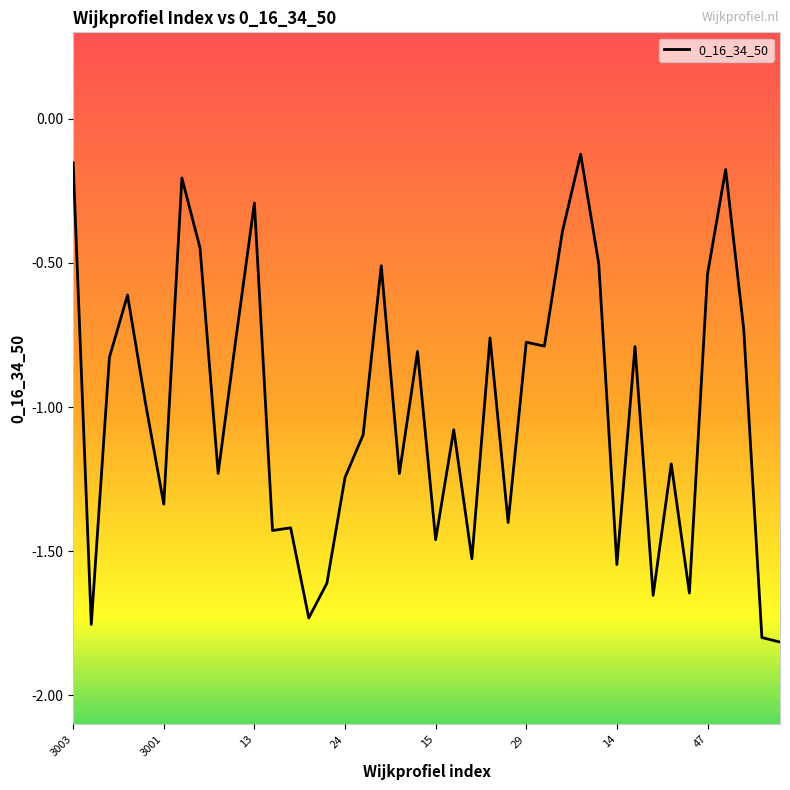

What is the difference between the maximum and minimum values?

1.7